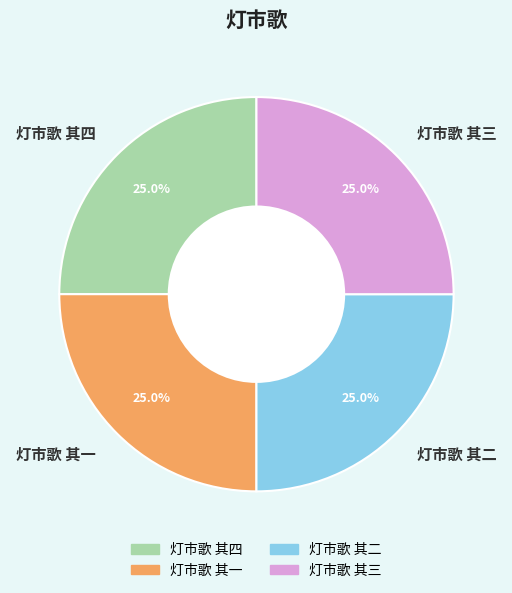

The 灯市歌 其一 slice represents 25% of the pie. True or false?

True